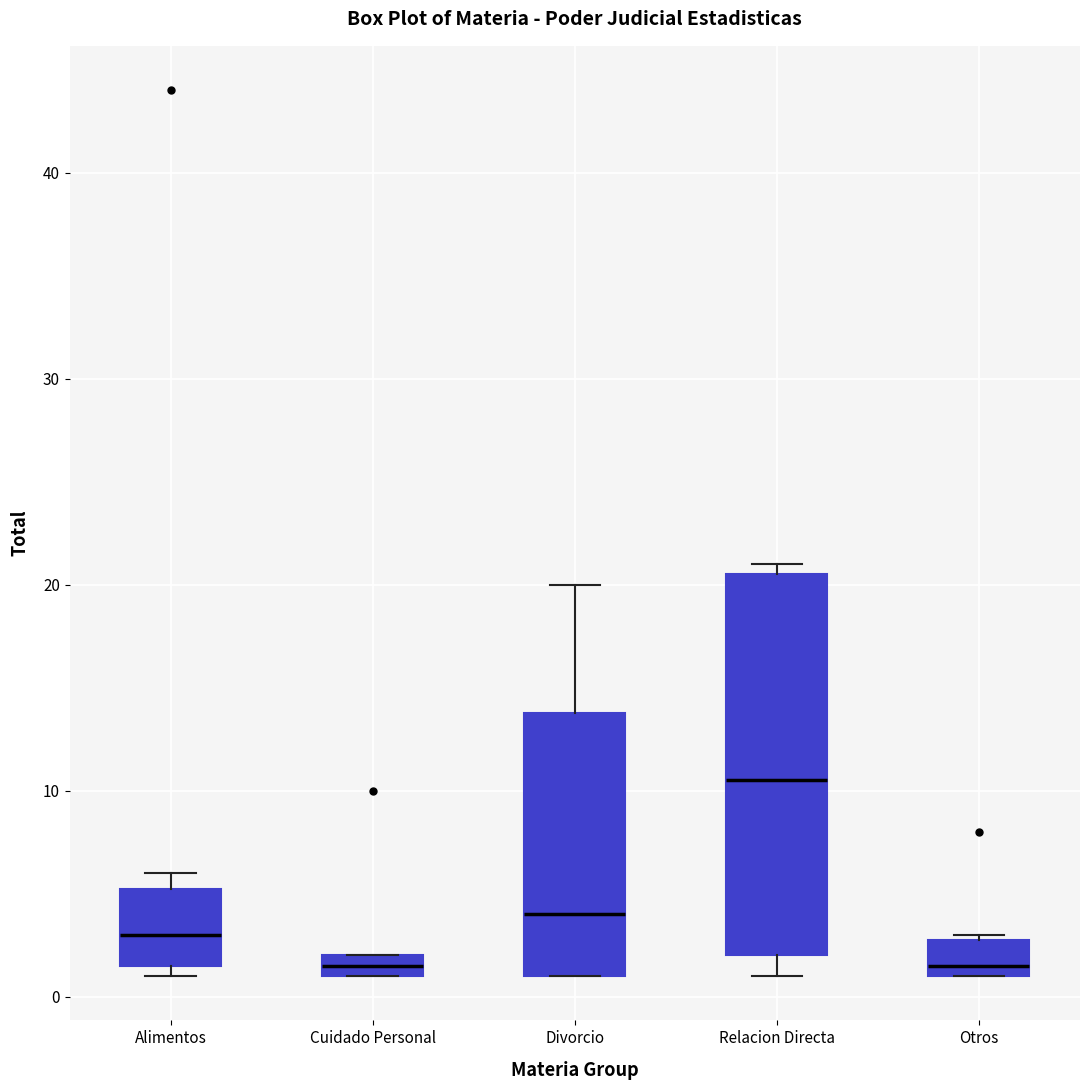

Comparing the boxes themselves (not the whiskers), which one is the tallest?

Relacion Directa